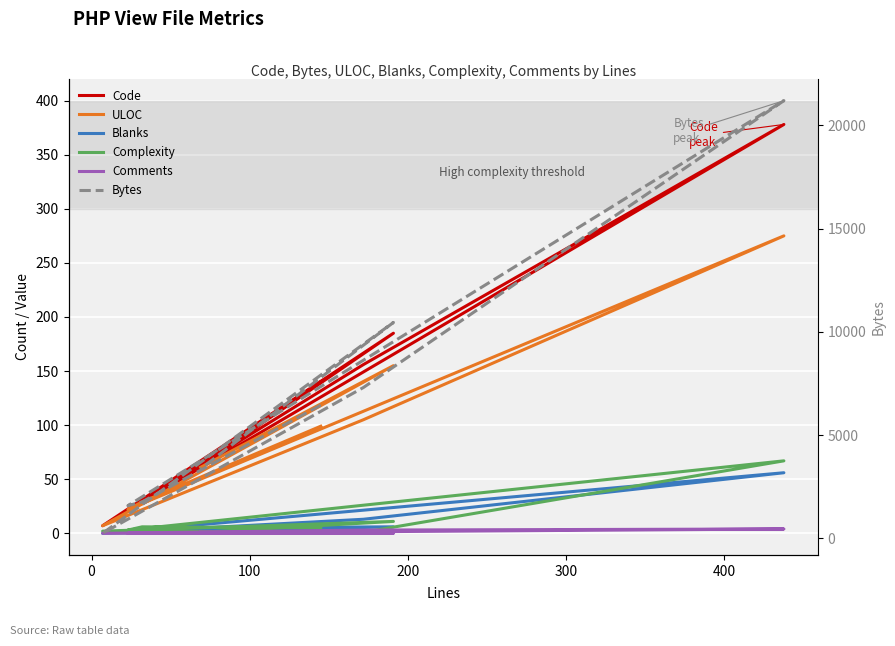

What is the greatest value displayed?

21191